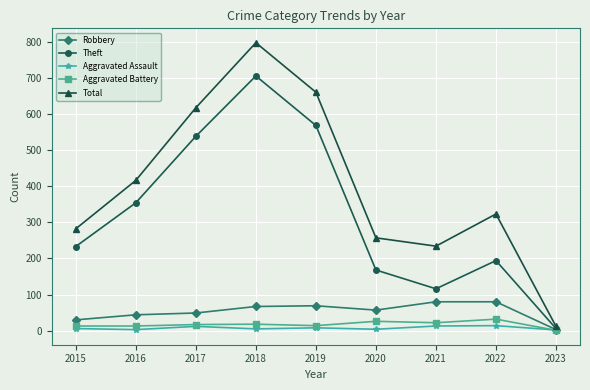

What is the value of the Aggravated Assault point at the 8th from the left?

14